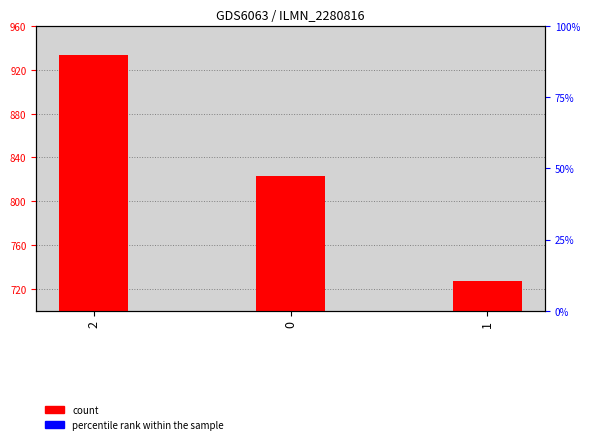

The percentile rank within the sample series shows 0 at 0. True or false?

True